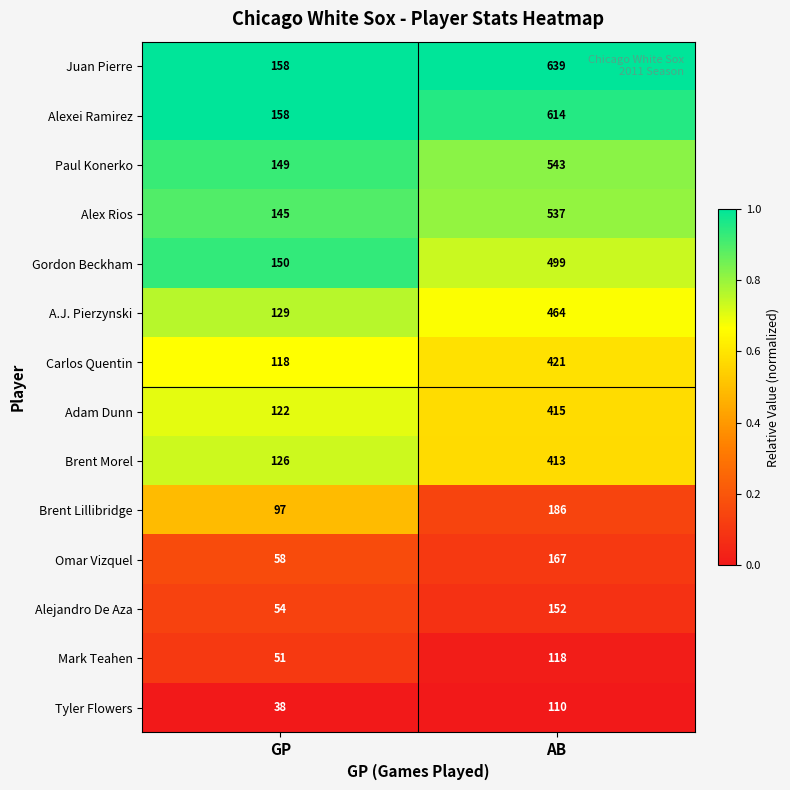

What is the sum of the Mark Teahen values at AB and GP?

169